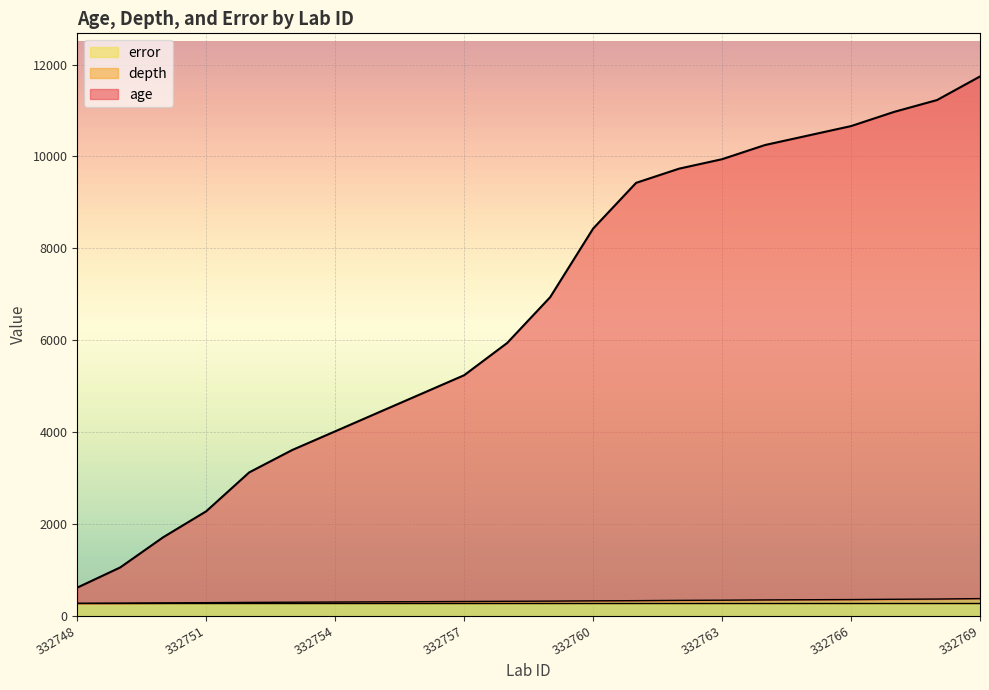

What is the highest value of the error series?

266